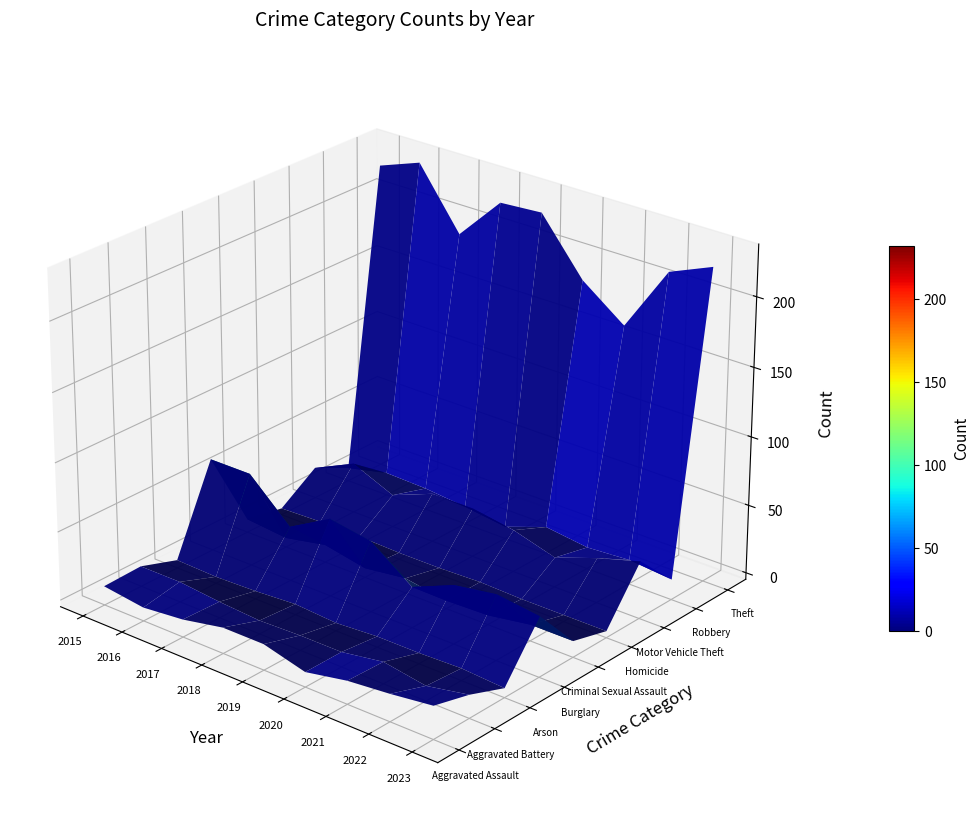

The Aggravated Battery series shows 12 at 2023. True or false?

True